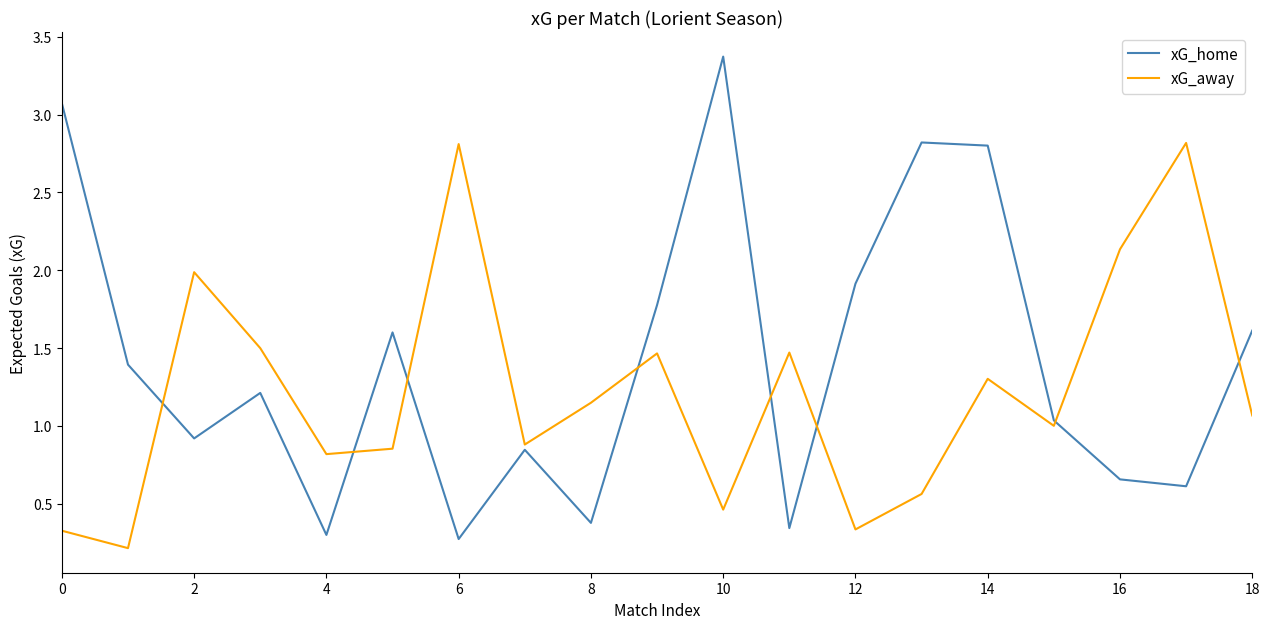

What is the maximum value shown in the chart?

3.4